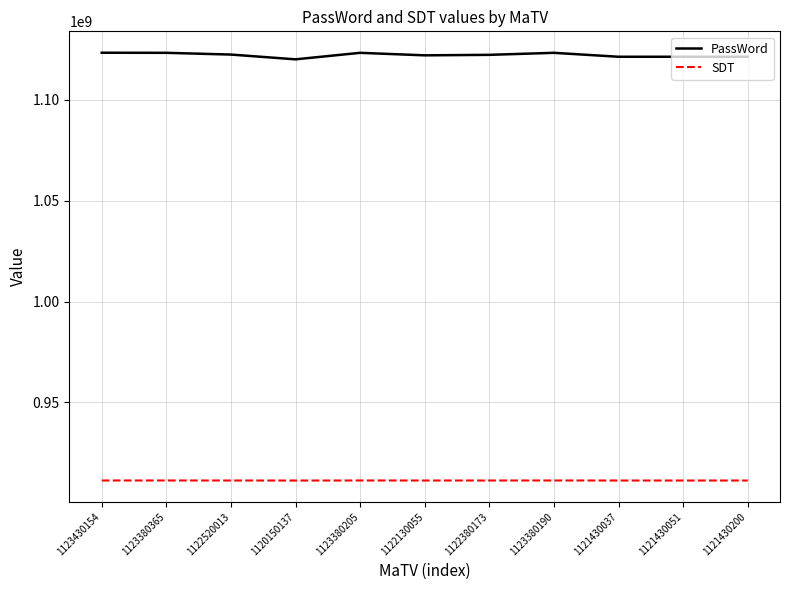

At how many categories does at least one series exceed 1101723852?

11